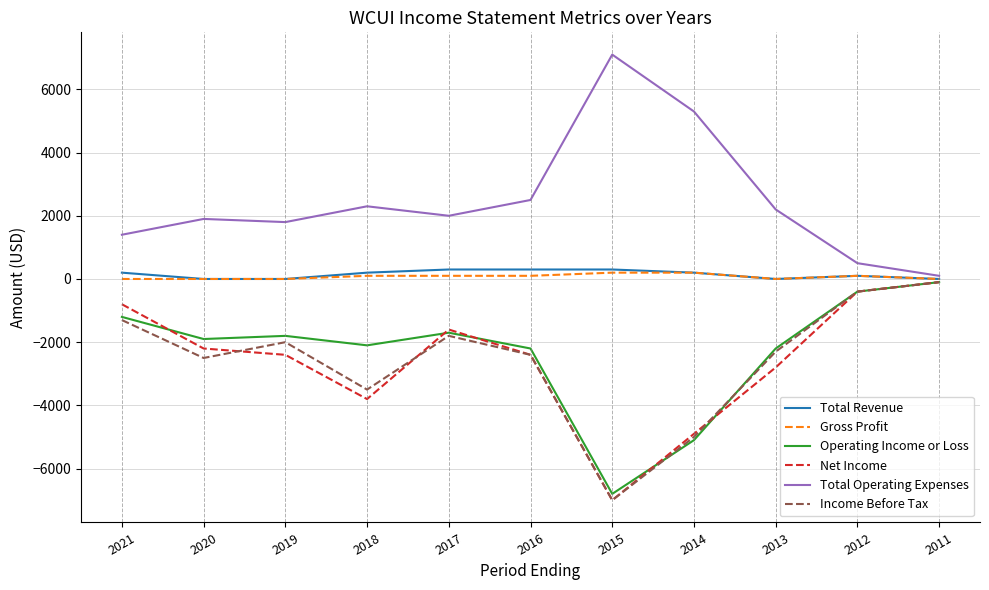

What is the total value across all series at 2013?

-5100